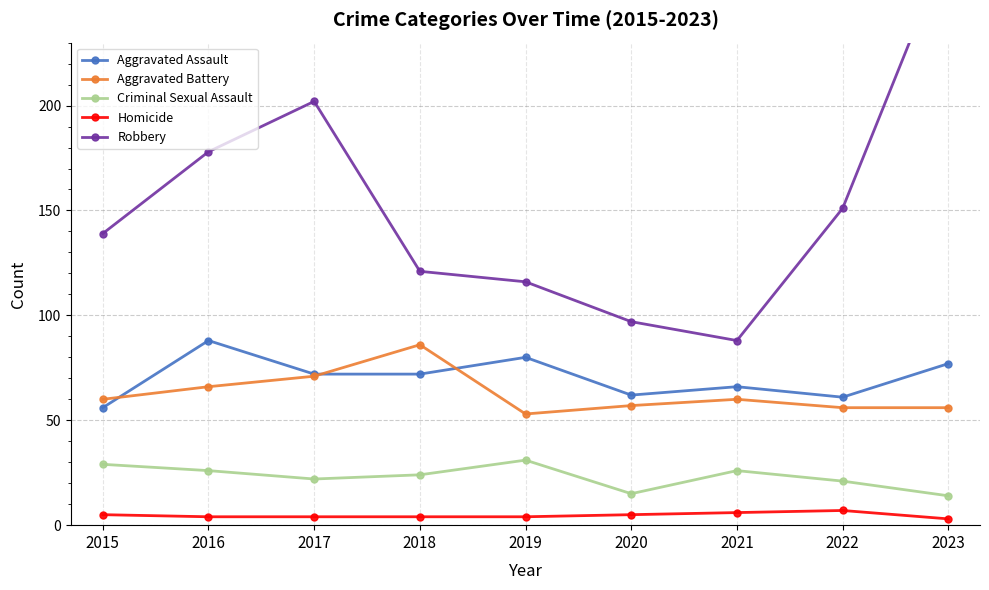

Does the chart have visible grid lines?

Yes